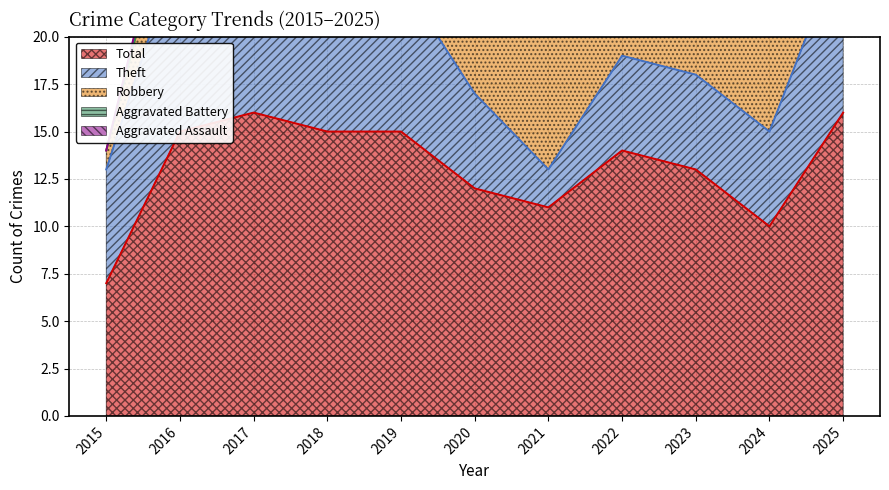

How many interior local valleys does the Robbery series have?

1